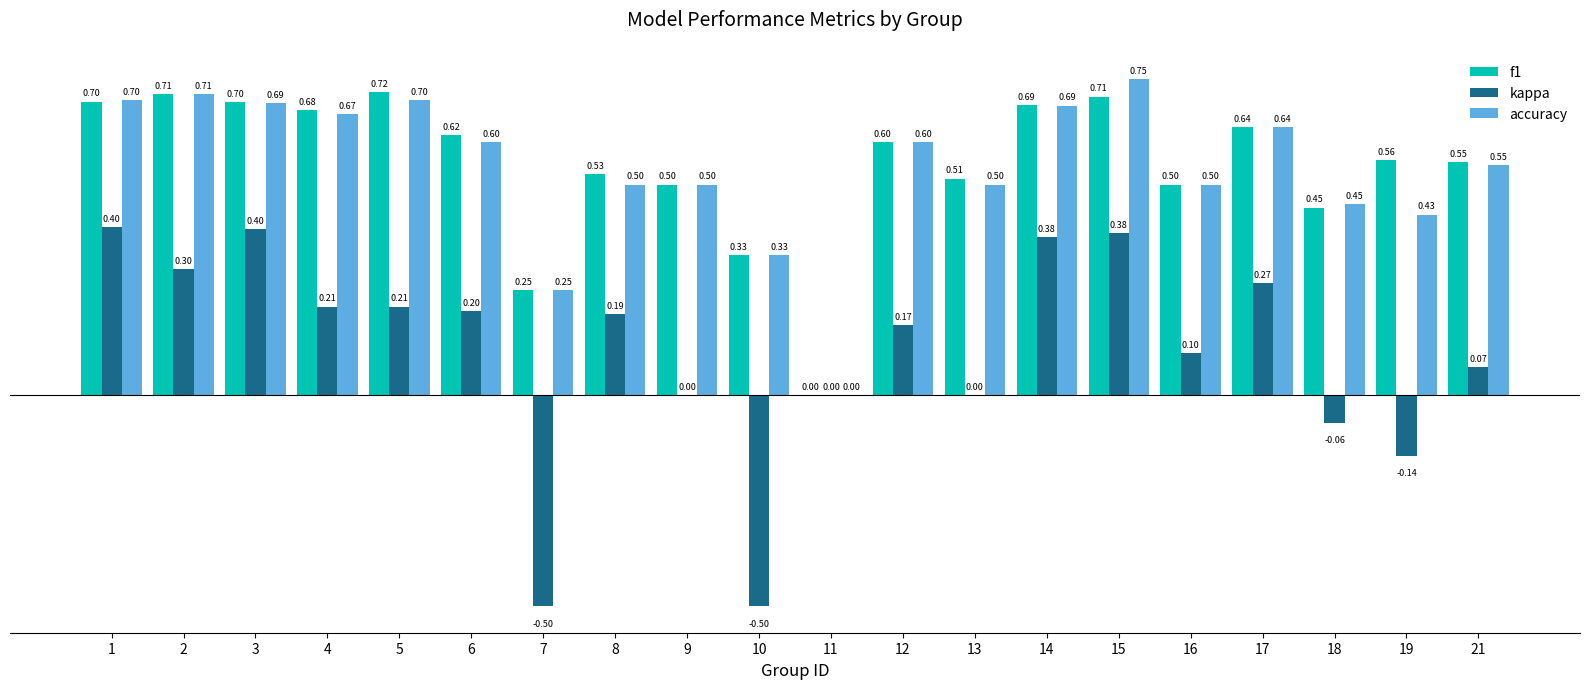

Between 7 and 14, which series saw the biggest shift?

kappa